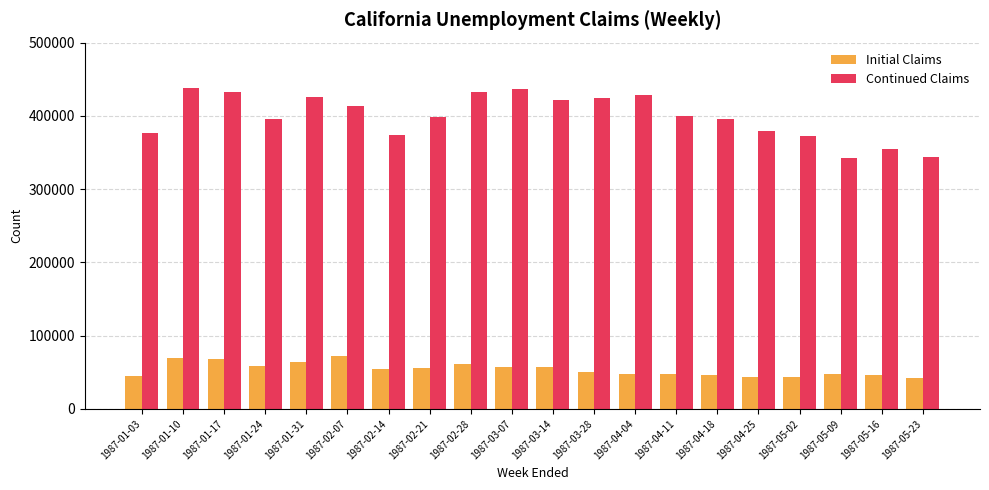

How many categories are shown in the chart?

20